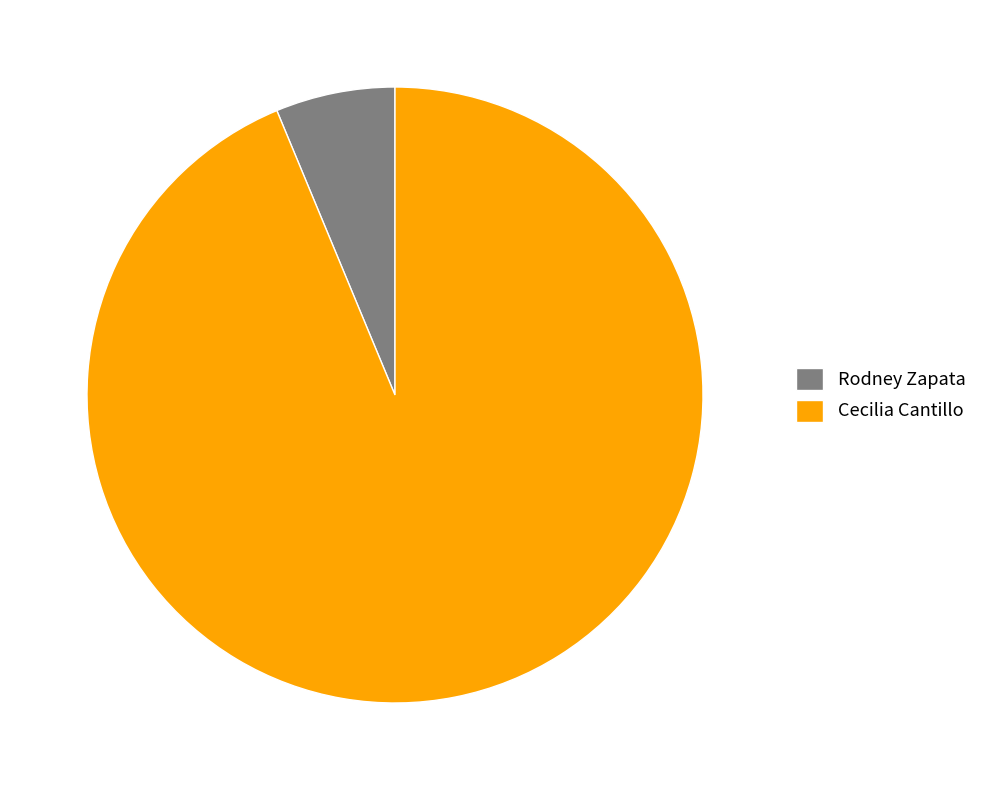

What is the largest slice in the pie chart?

Cecilia Cantillo